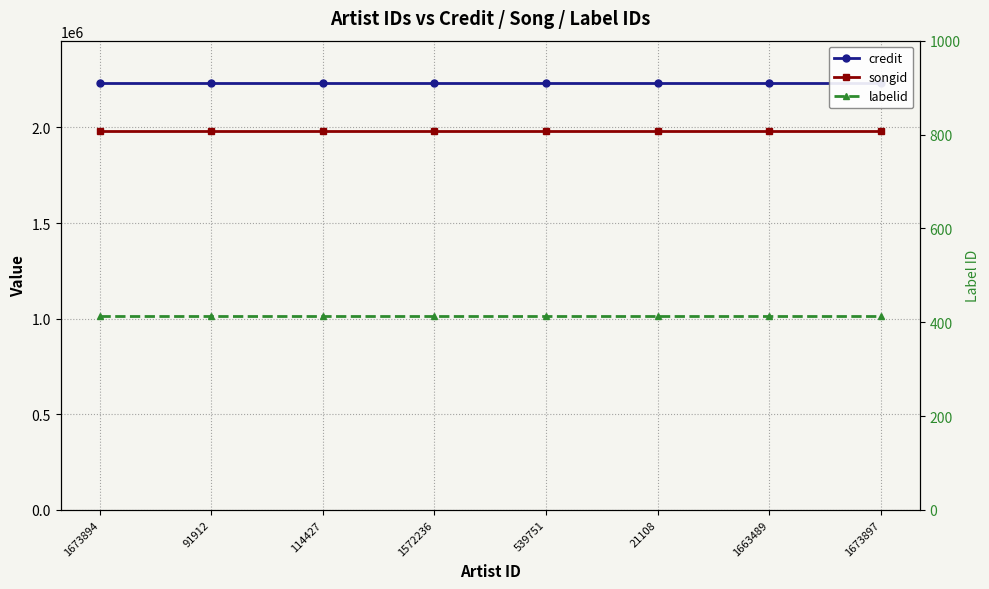

At which label is credit closest to 2230577?

1673894